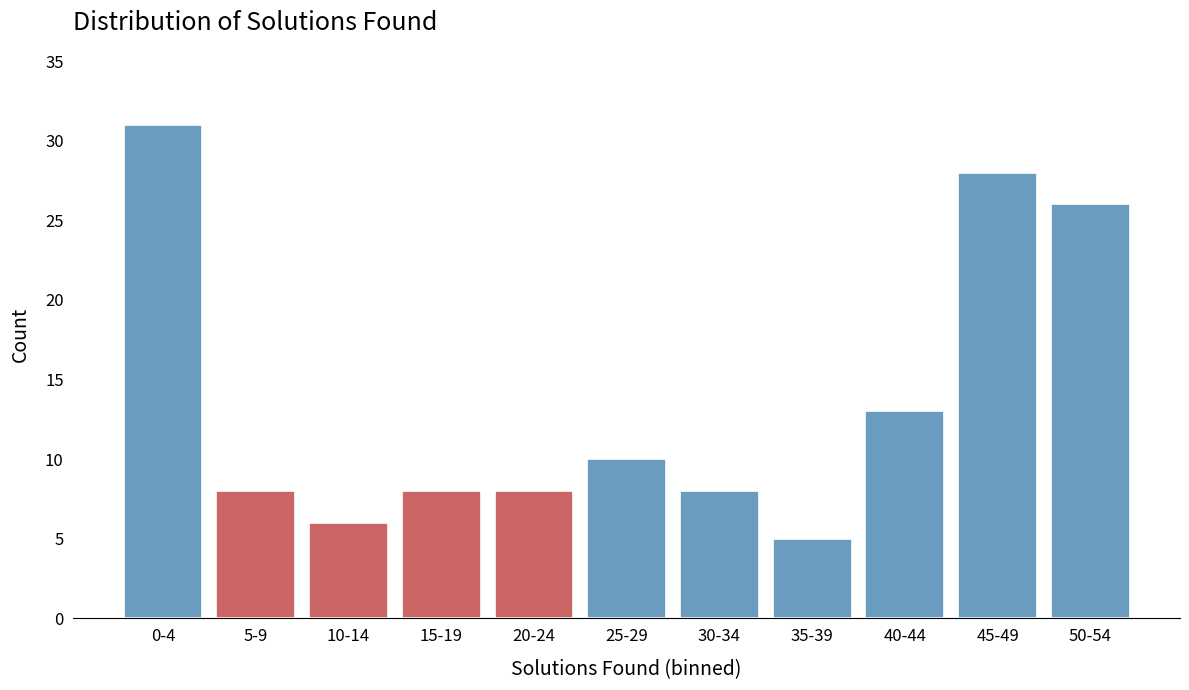

Reading right to left, list all the values displayed in this chart.

50-54=26	45-49=28	40-44=13	35-39=5	30-34=8	25-29=10	20-24=8	15-19=8	10-14=6	5-9=8	0-4=31